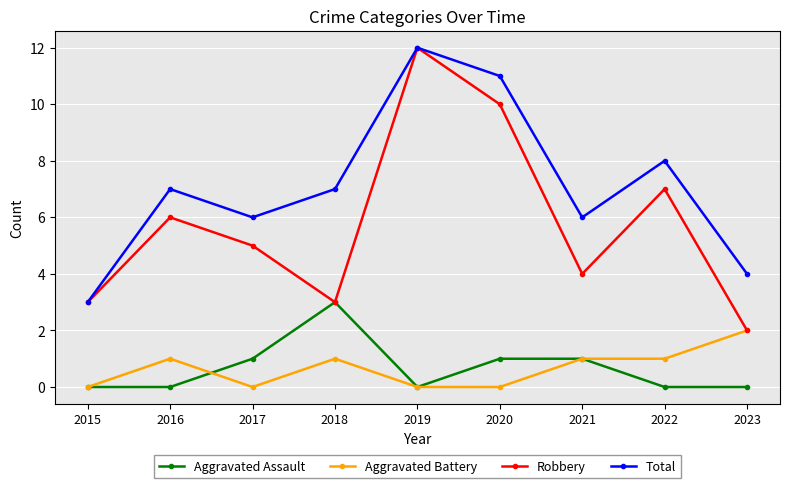

Which label corresponds to the largest value in the chart?

2019